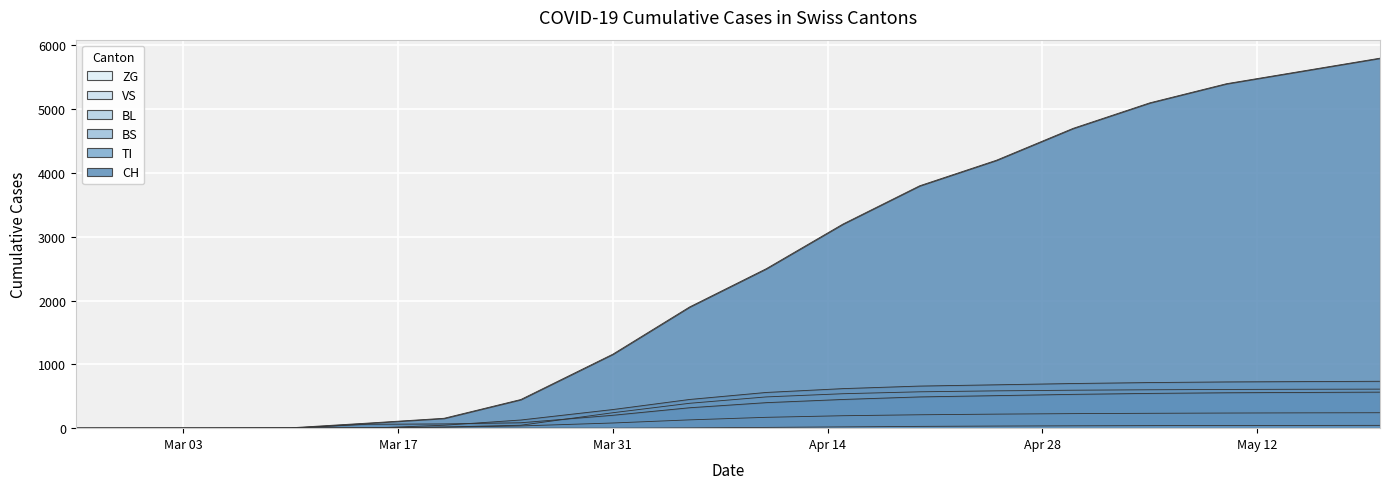

True or false: ZG and CH cross at least once.

False